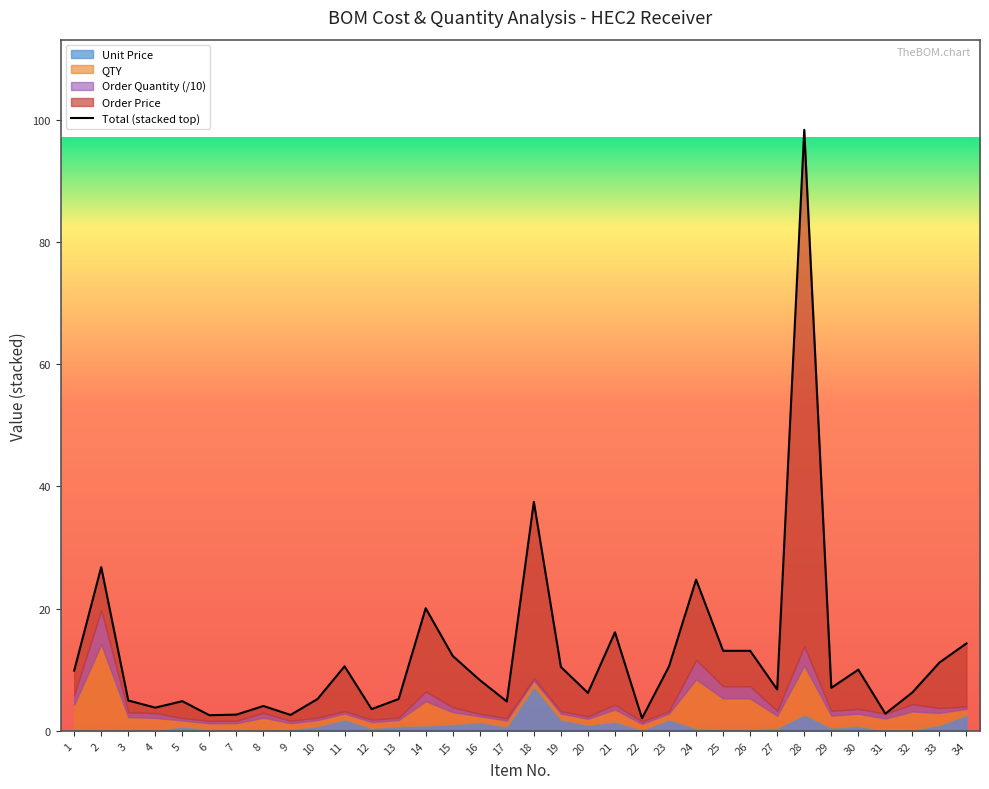

Read the value at 6.

2.5